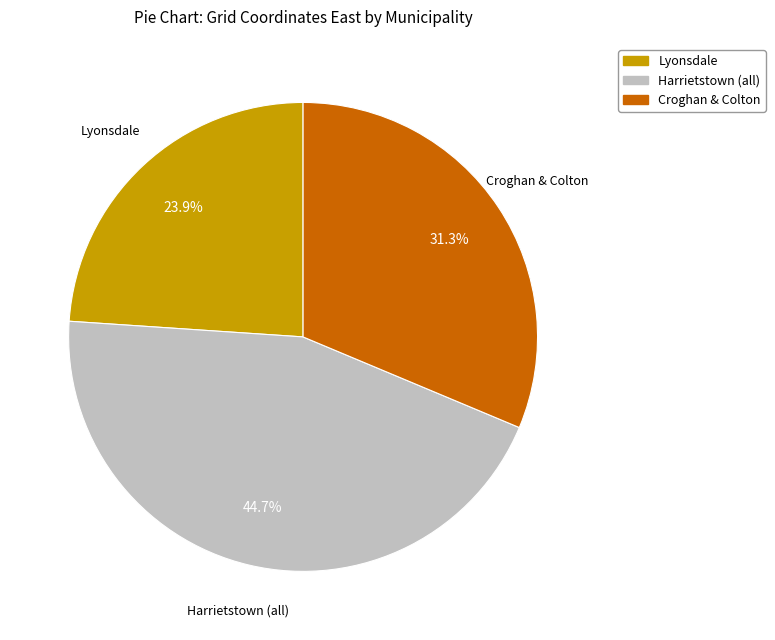

Is there any slice that represents more than half of the pie?

No